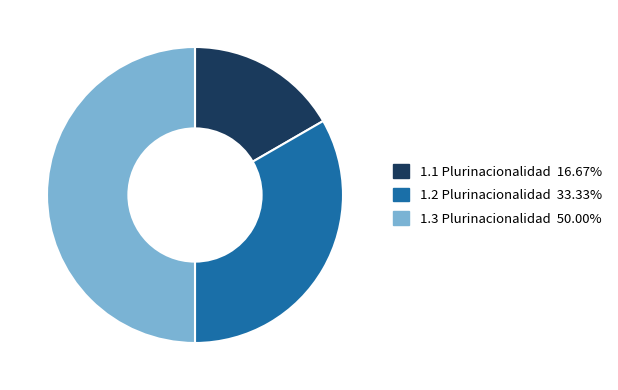

How many segments does this pie chart have?

3